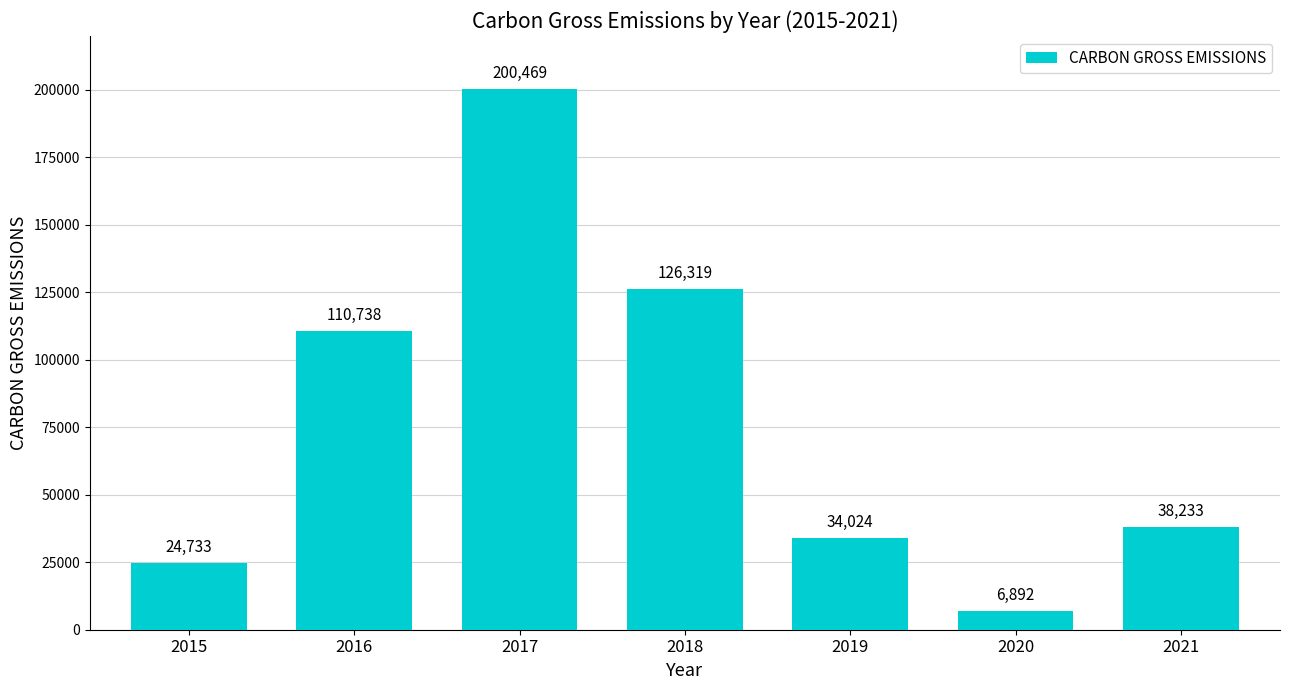

List the labels in order of value, smallest first.

2020, 2015, 2019, 2021, 2016, 2018, 2017